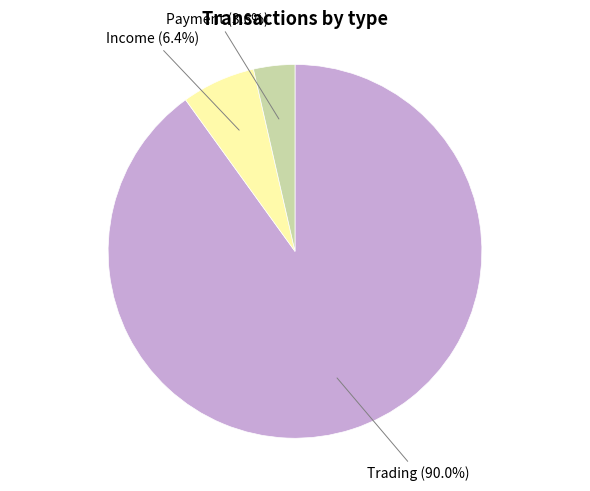

Does any single category account for the majority?

Yes